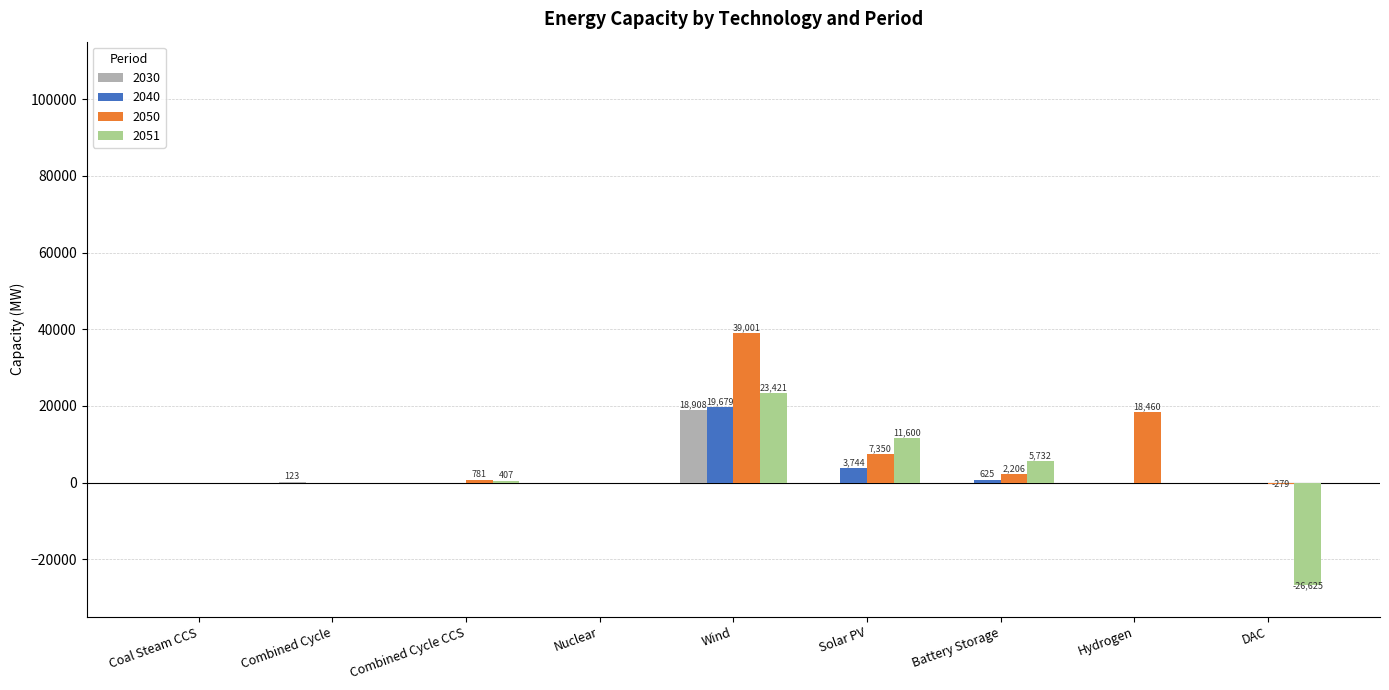

What is the sum of all 2050 values?

67519.5